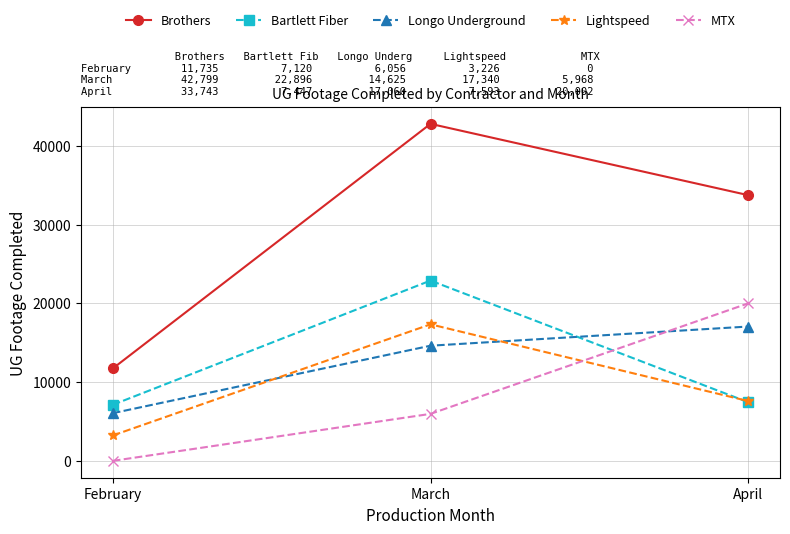

What is the value of the Longo Underground point at the 1st from the left?

6056